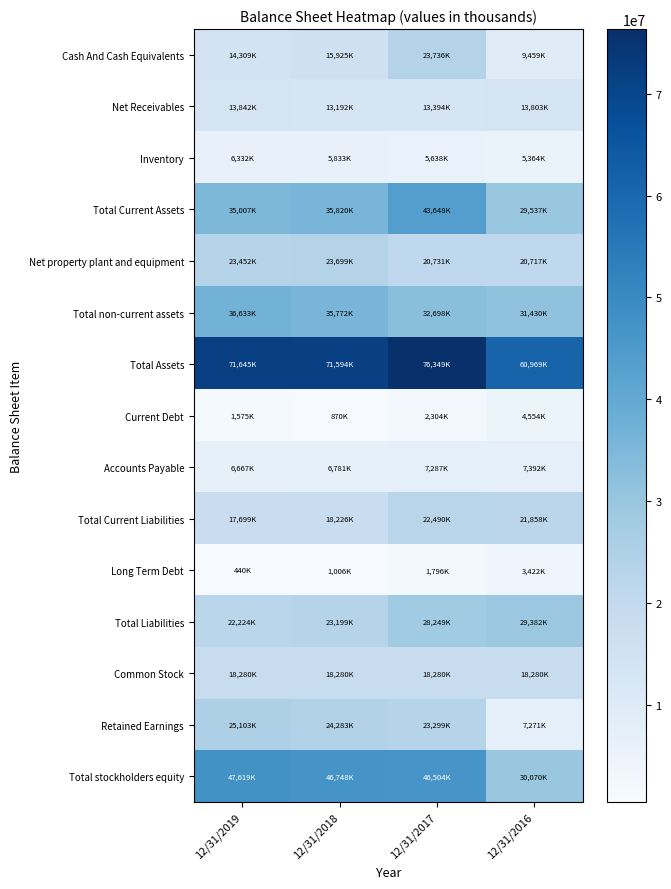

Reading left to right, what are all the values shown in this chart?

Cash And Cash Equivalents: 12/31/2019=14309000	12/31/2018=15925000	12/31/2017=23736000	12/31/2016=9459000
Net Receivables: 12/31/2019=13842000	12/31/2018=13192000	12/31/2017=13394000	12/31/2016=13803000
Inventory: 12/31/2019=6332000	12/31/2018=5833000	12/31/2017=5638000	12/31/2016=5364000
Total Current Assets: 12/31/2019=35007000	12/31/2018=35820000	12/31/2017=43648000	12/31/2016=29537000
Net property plant and equipment: 12/31/2019=23452000	12/31/2018=23699000	12/31/2017=20731000	12/31/2016=20717000
Total non-current assets: 12/31/2019=36633000	12/31/2018=35772000	12/31/2017=32698000	12/31/2016=31430000
Total Assets: 12/31/2019=71645000	12/31/2018=71594000	12/31/2017=76349000	12/31/2016=60969000
Current Debt: 12/31/2019=1575000	12/31/2018=870000	12/31/2017=2304000	12/31/2016=4554000
Accounts Payable: 12/31/2019=6667000	12/31/2018=6781000	12/31/2017=7287000	12/31/2016=7392000
Total Current Liabilities: 12/31/2019=17699000	12/31/2018=18226000	12/31/2017=22490000	12/31/2016=21858000
Long Term Debt: 12/31/2019=440000	12/31/2018=1006000	12/31/2017=1796000	12/31/2016=3422000
Total Liabilities: 12/31/2019=22224000	12/31/2018=23199000	12/31/2017=28249000	12/31/2016=29382000
Common Stock: 12/31/2019=18280000	12/31/2018=18280000	12/31/2017=18280000	12/31/2016=18280000
Retained Earnings: 12/31/2019=25103000	12/31/2018=24283000	12/31/2017=23299000	12/31/2016=7271000
Total stockholders equity: 12/31/2019=47619000	12/31/2018=46748000	12/31/2017=46504000	12/31/2016=30070000